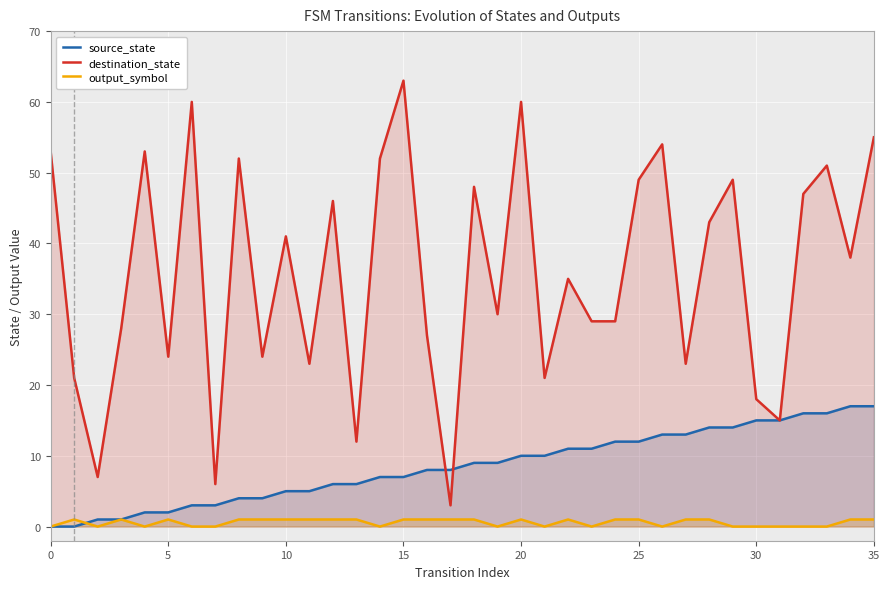

Rank the series by their maximum value, from lowest to highest.

output_symbol, source_state, destination_state